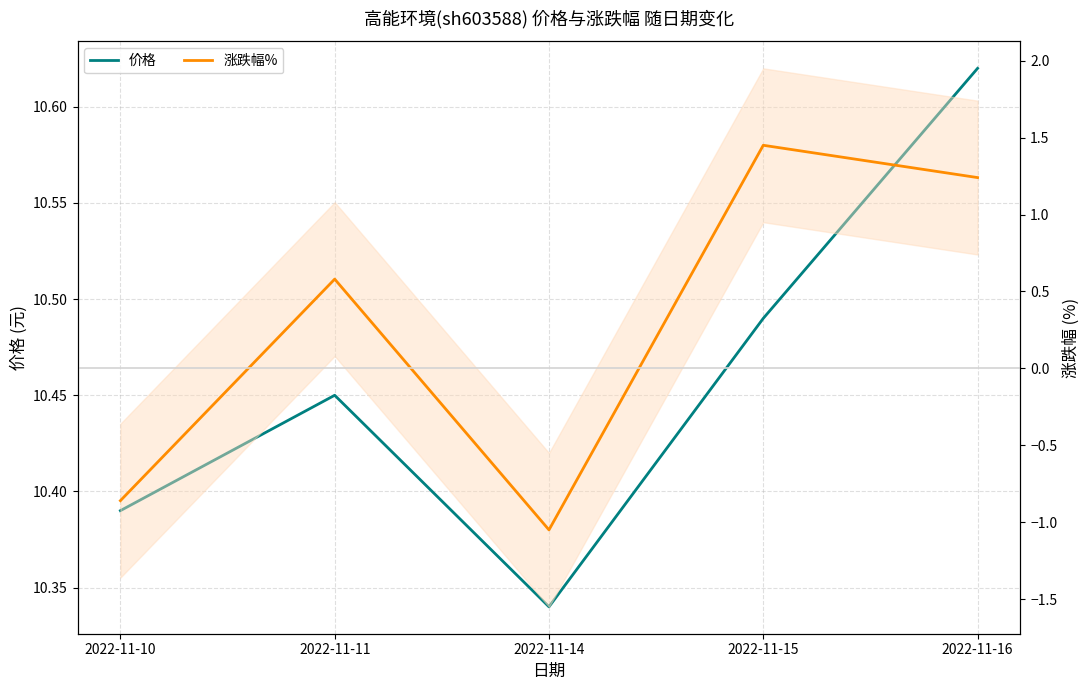

True or false: 价格 and 涨跌幅% intersect in this chart.

False